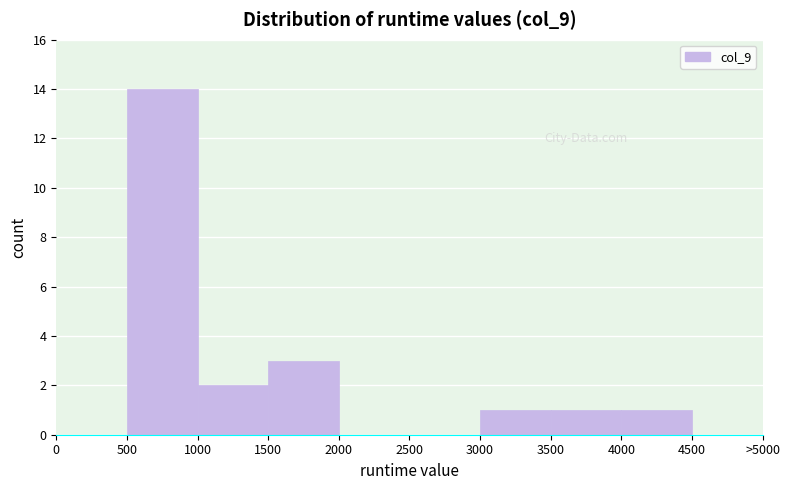

Reading left to right, extract all data points from this chart.

0=0	500=14	1000=2	1500=3	2000=0	2500=0	3000=1	3500=1	4000=1	4500=0